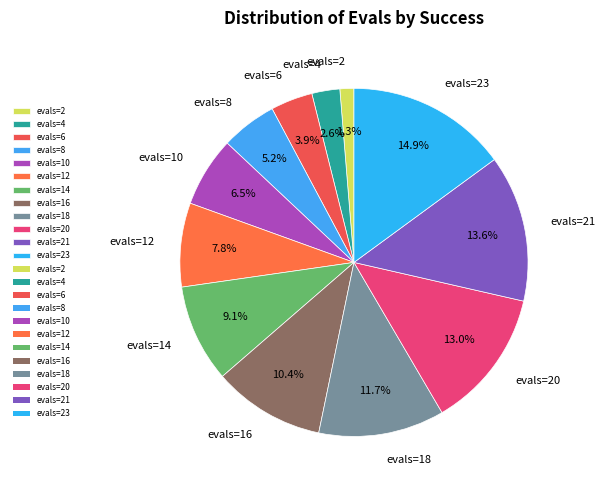

To the nearest percent, what portion does evals=18 represent?

12%